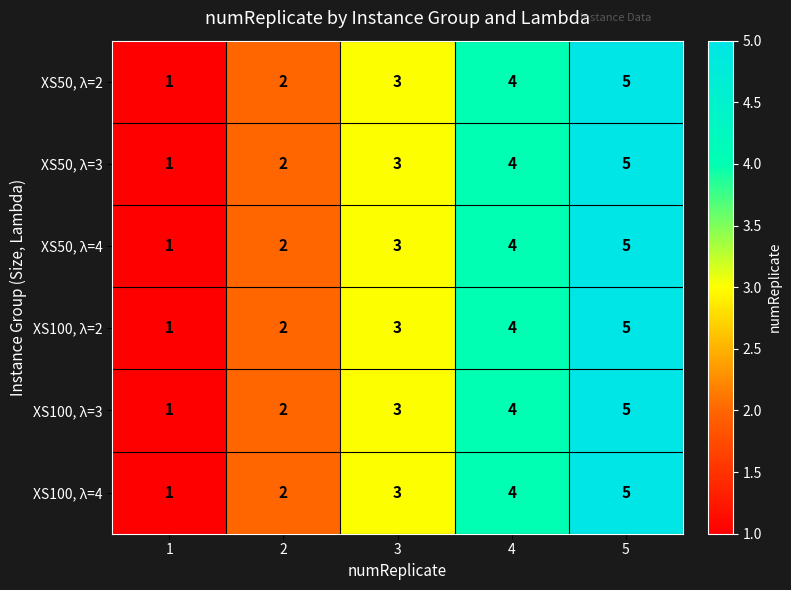

Where is XS100, λ=2 nearest to the value 3?

3